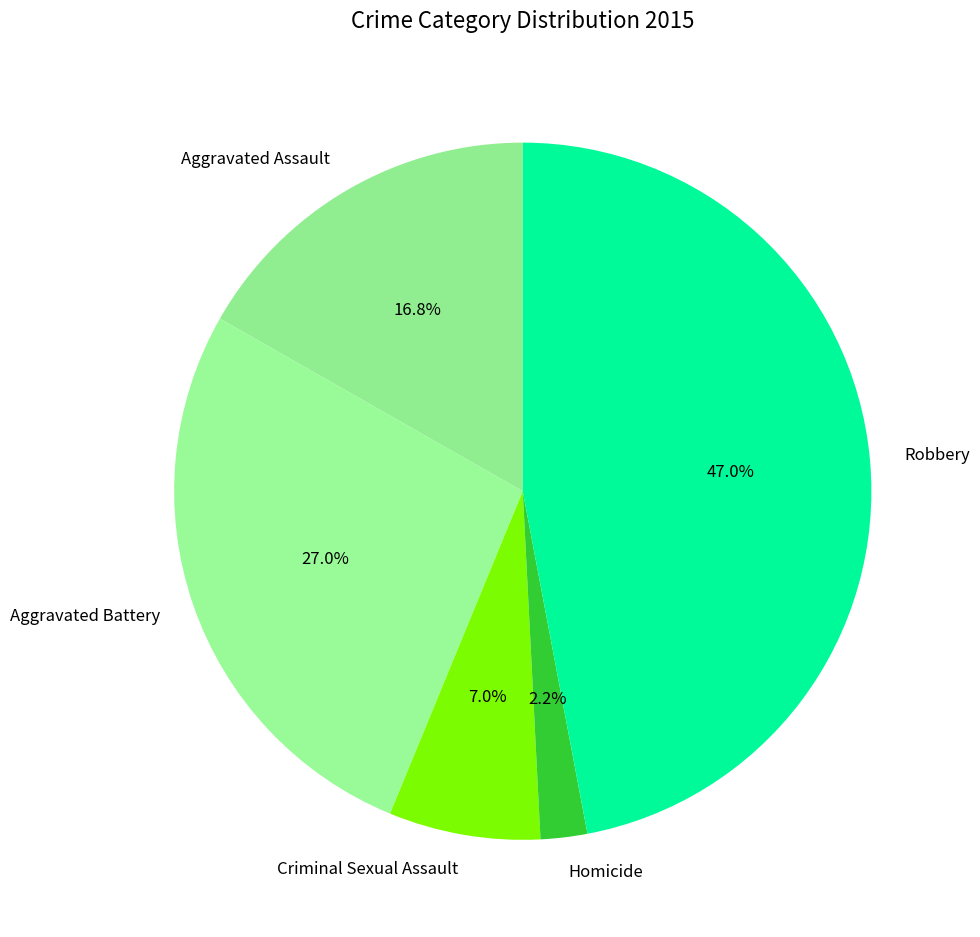

How many segments does this pie chart have?

5